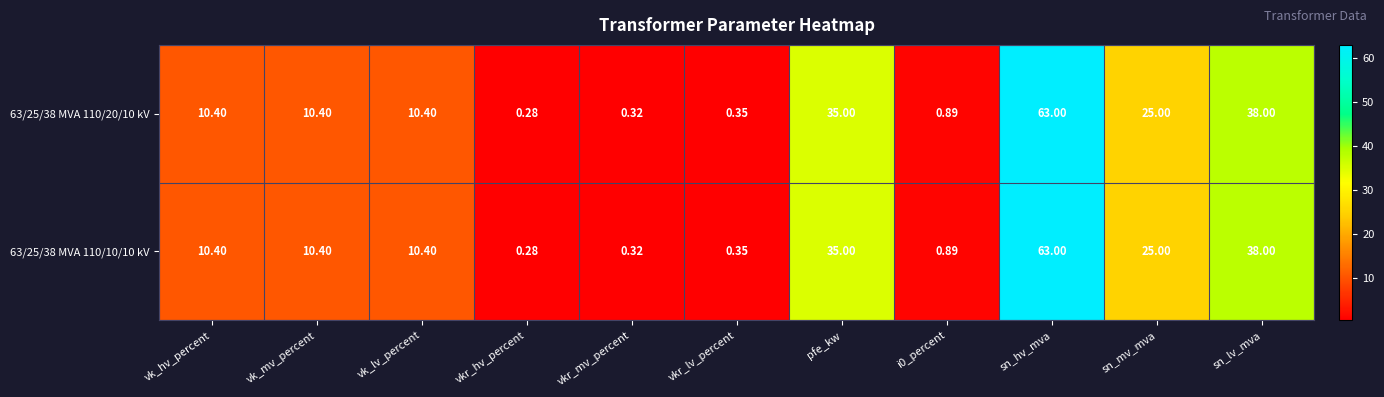

At how many categories does at least one series exceed 1?

7